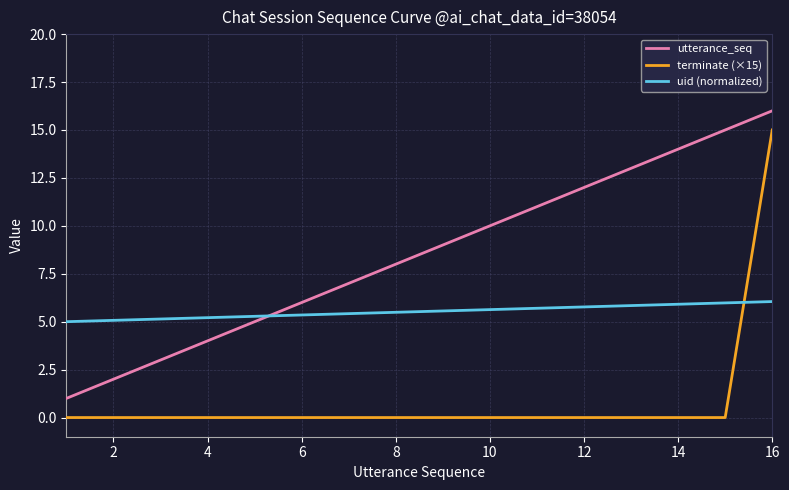

Rank the series by their average value, from lowest to highest.

terminate (×15), uid (normalized), utterance_seq